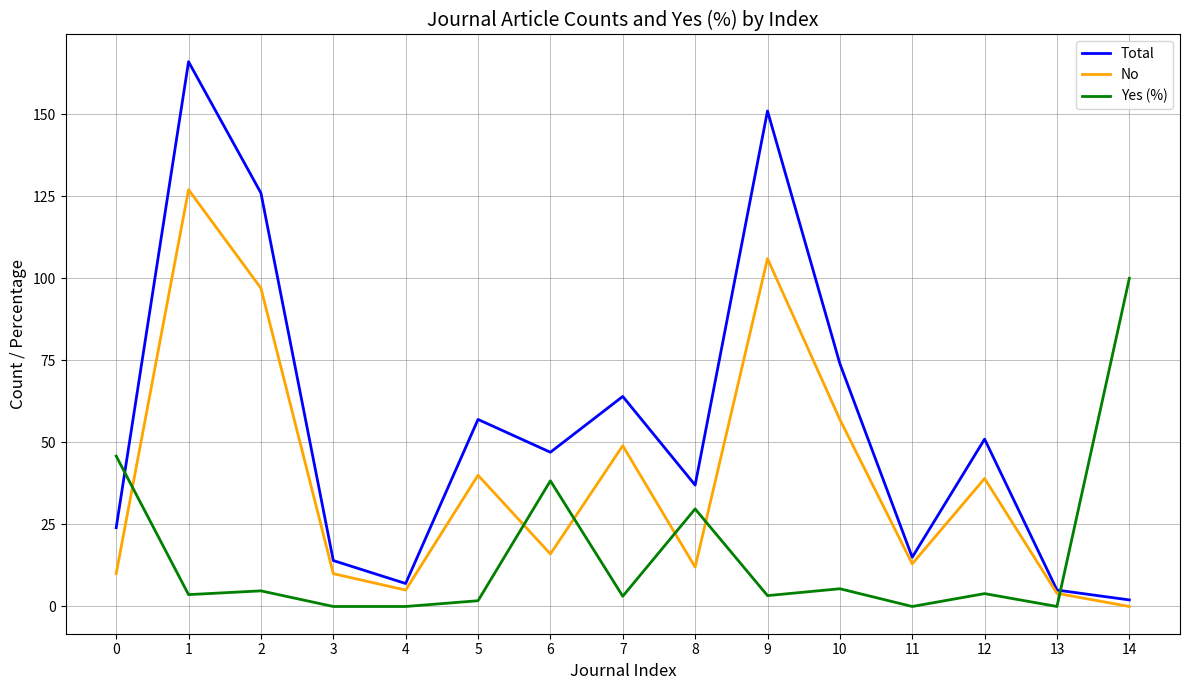

What is the total value across all series at 8?

78.7